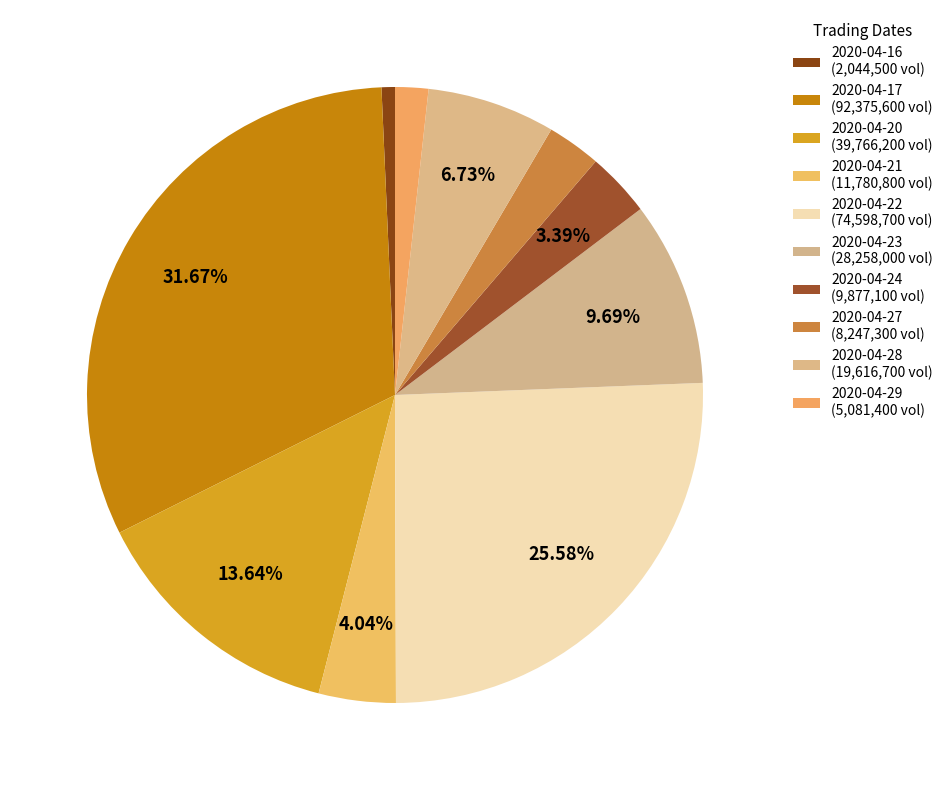

How many segments does this pie chart have?

10